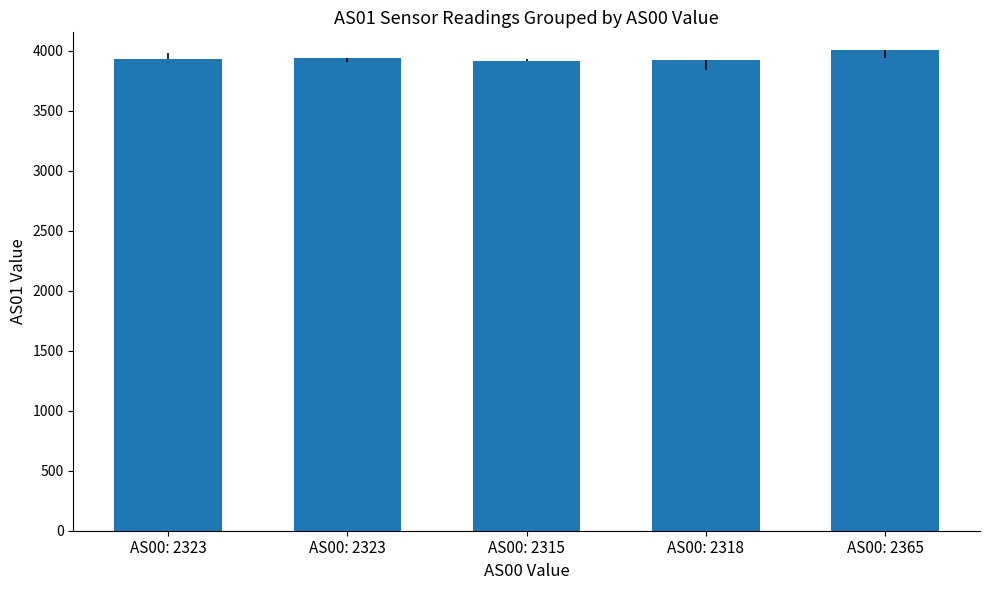

How many bars are there in total?

5